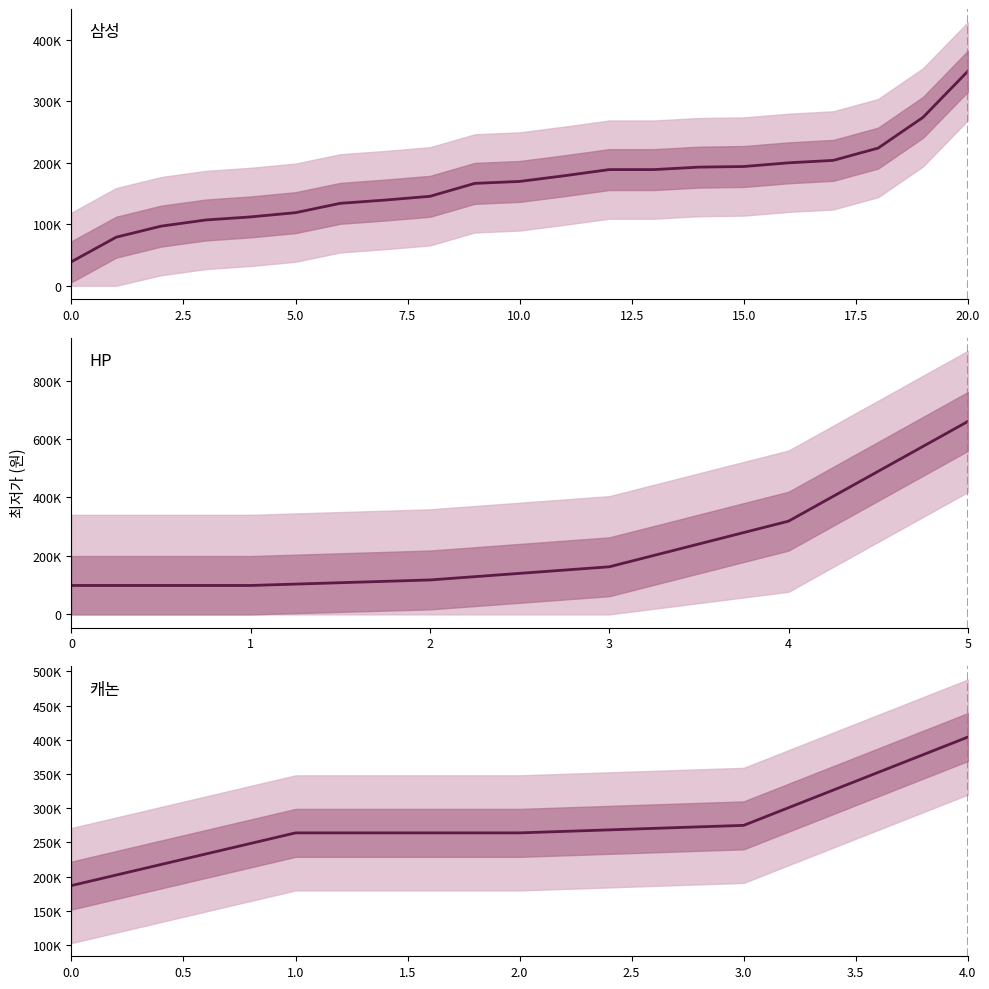

At which category does the data reach its first local valley?

2